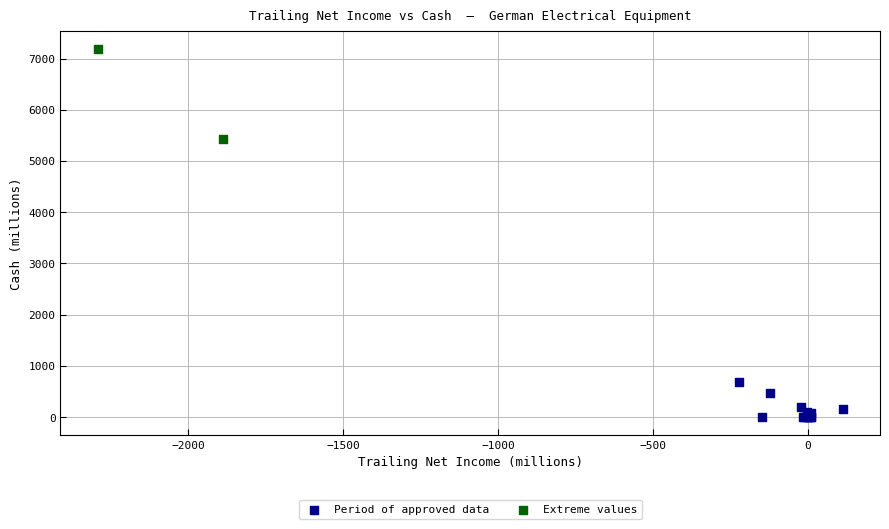

What are all the series names shown in the legend?

Period of approved data, Extreme values